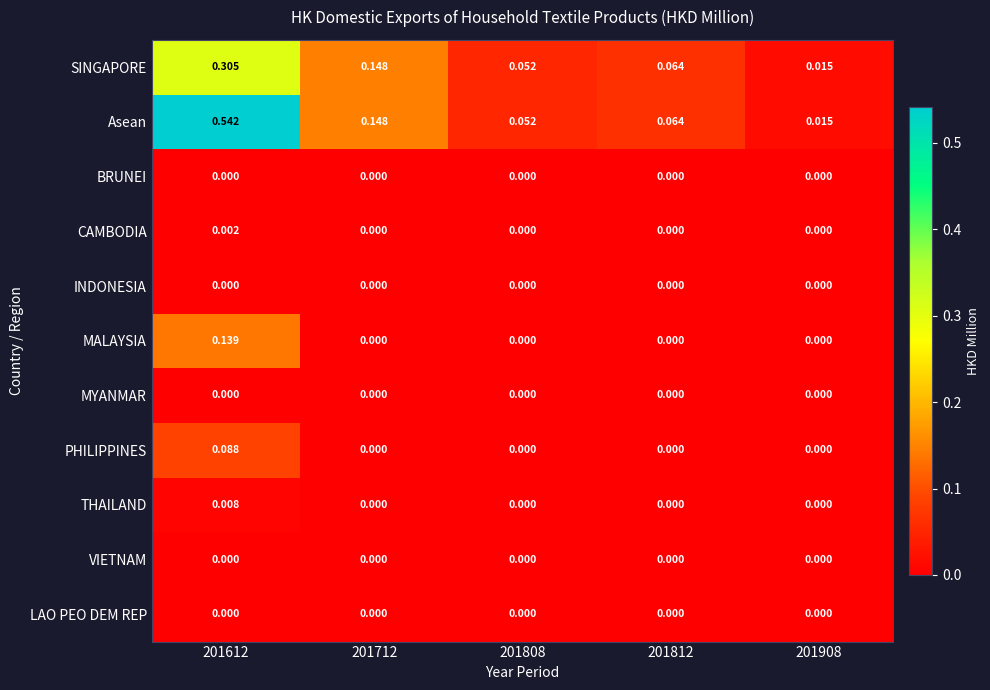

Which series has the largest total across all categories?

Asean